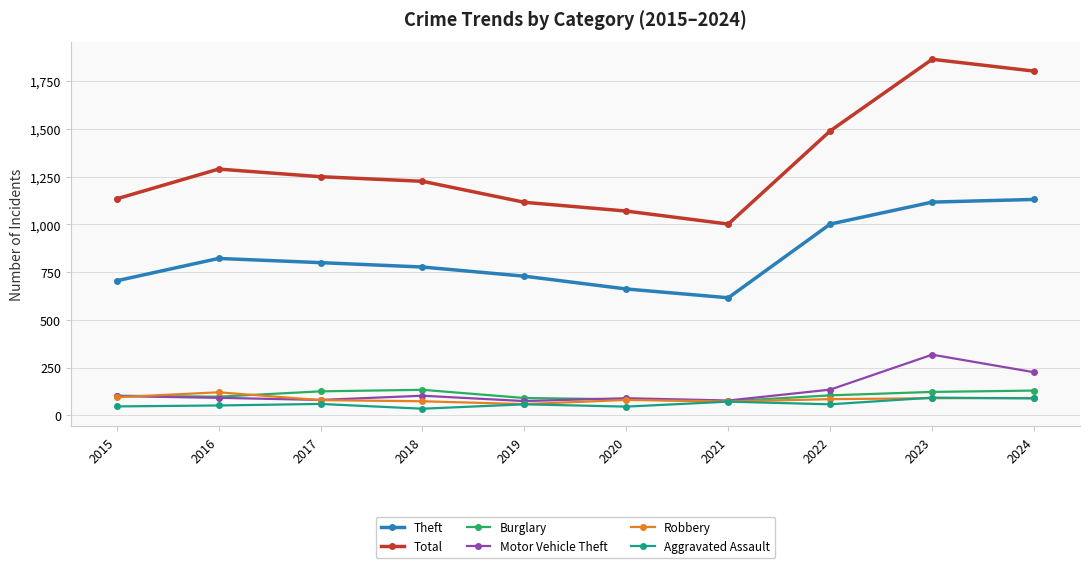

What is the maximum value for Burglary?

134